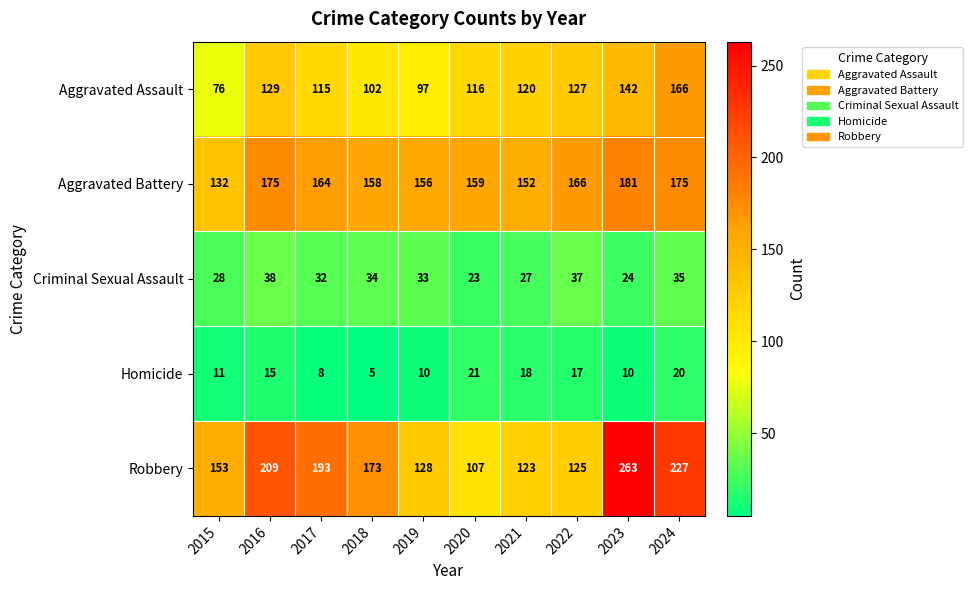

Which series changed the most between 2015 and 2021?

Aggravated Assault